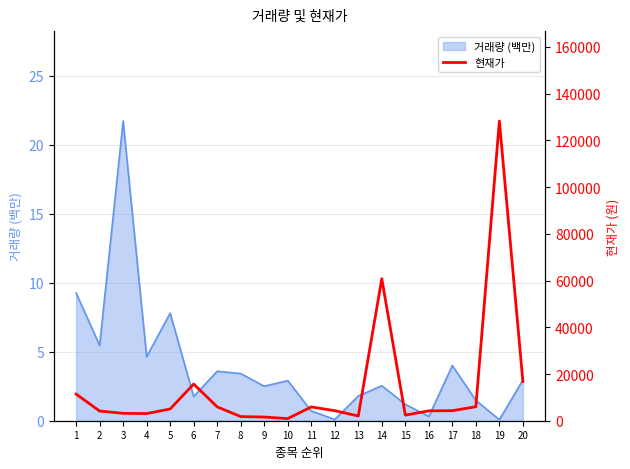

True or false: the data shows 4290 at 17.

True